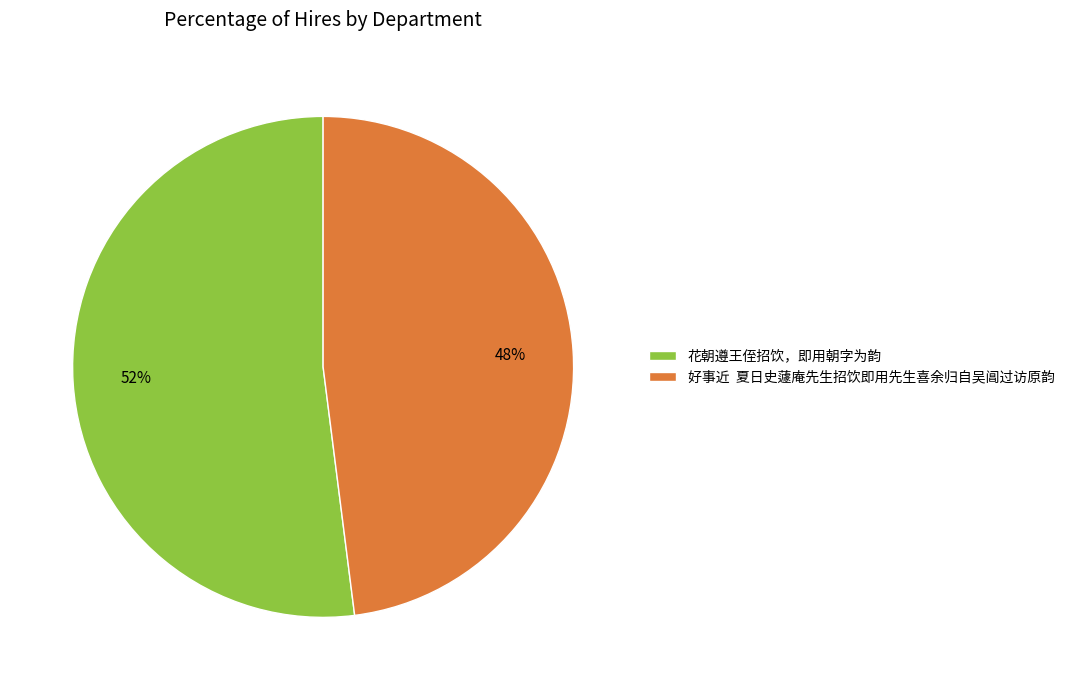

Does any single category account for the majority?

Yes